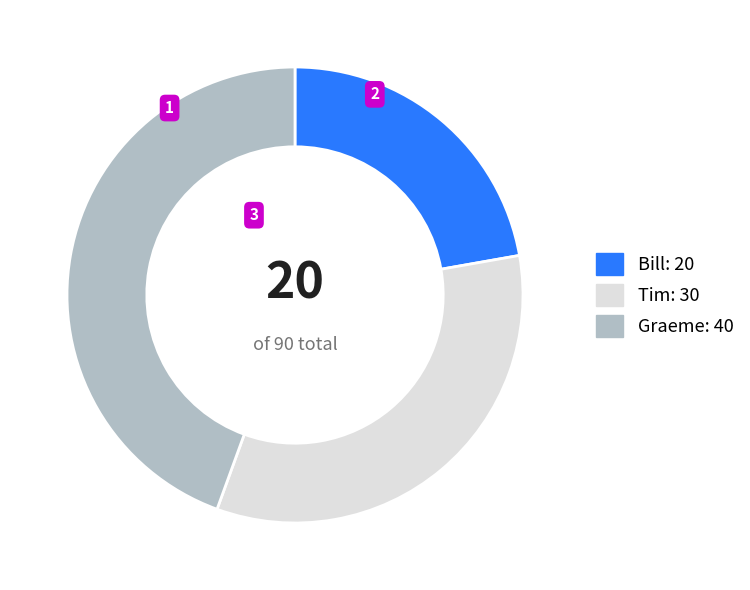

Do Graeme: 40 and Tim: 30 together represent more than half of the pie?

Yes